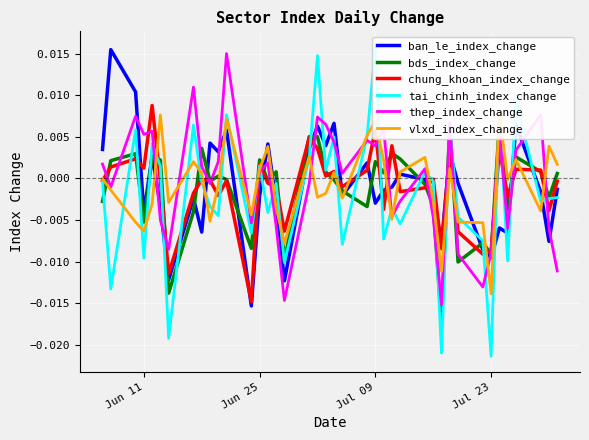

How many interior local peaks does the thep_index_change series have?

12